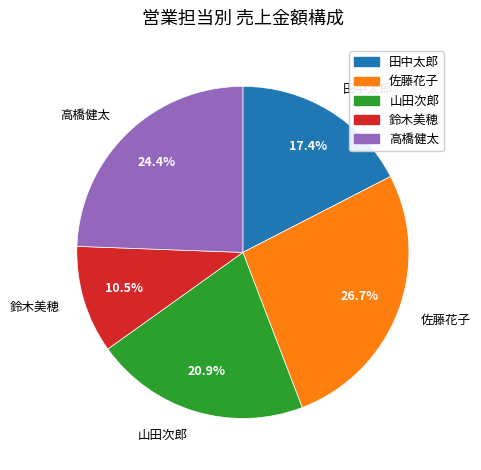

To the nearest percent, what percentage of the pie is 田中太郎?

17%